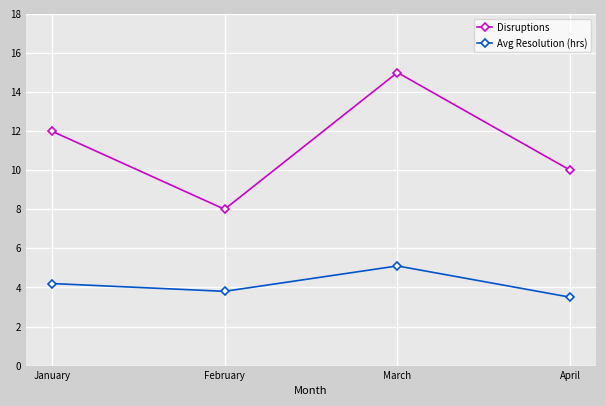

At which category is the sum across all series the highest?

March